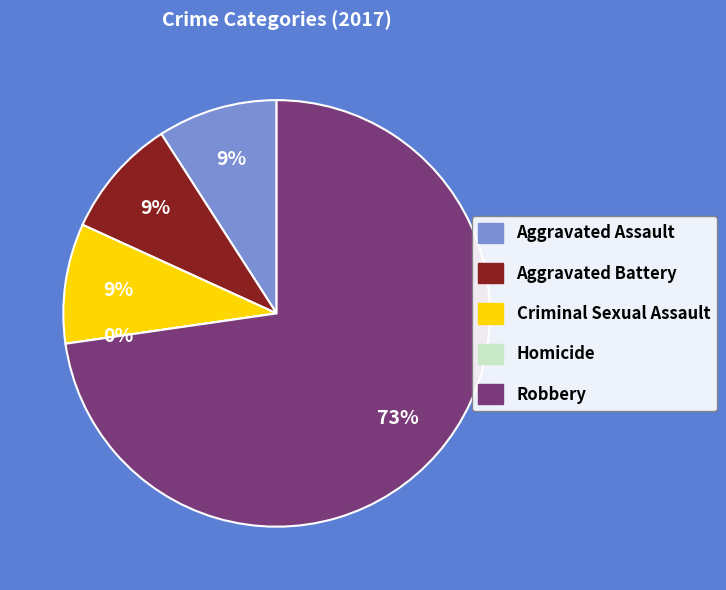

True or false: Homicide accounts for 1% of the total.

False